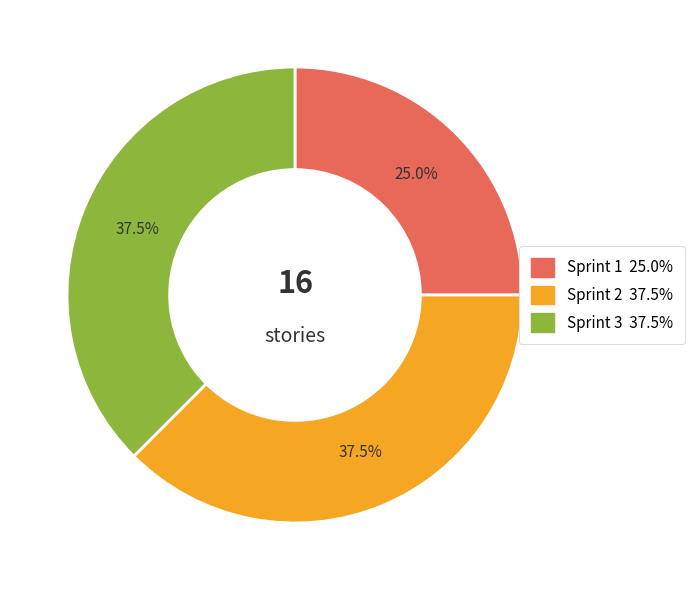

Do Sprint 1 and Sprint 2 together represent more than half of the pie?

Yes